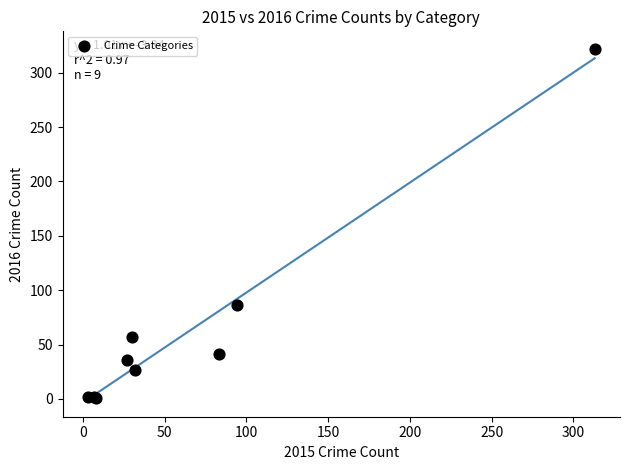

What Y value in the scatter plot is closest to 161?

86